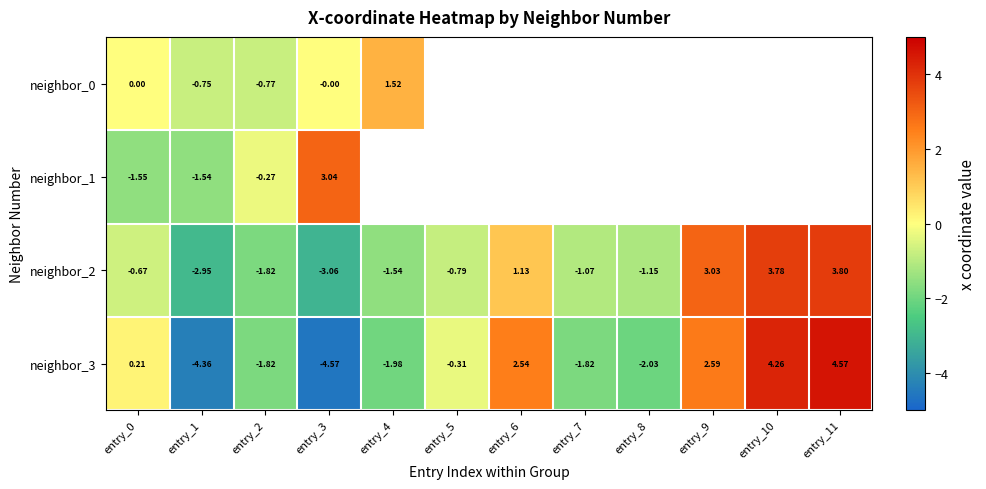

Where does the neighbor_3 series first go above 0?

entry_0